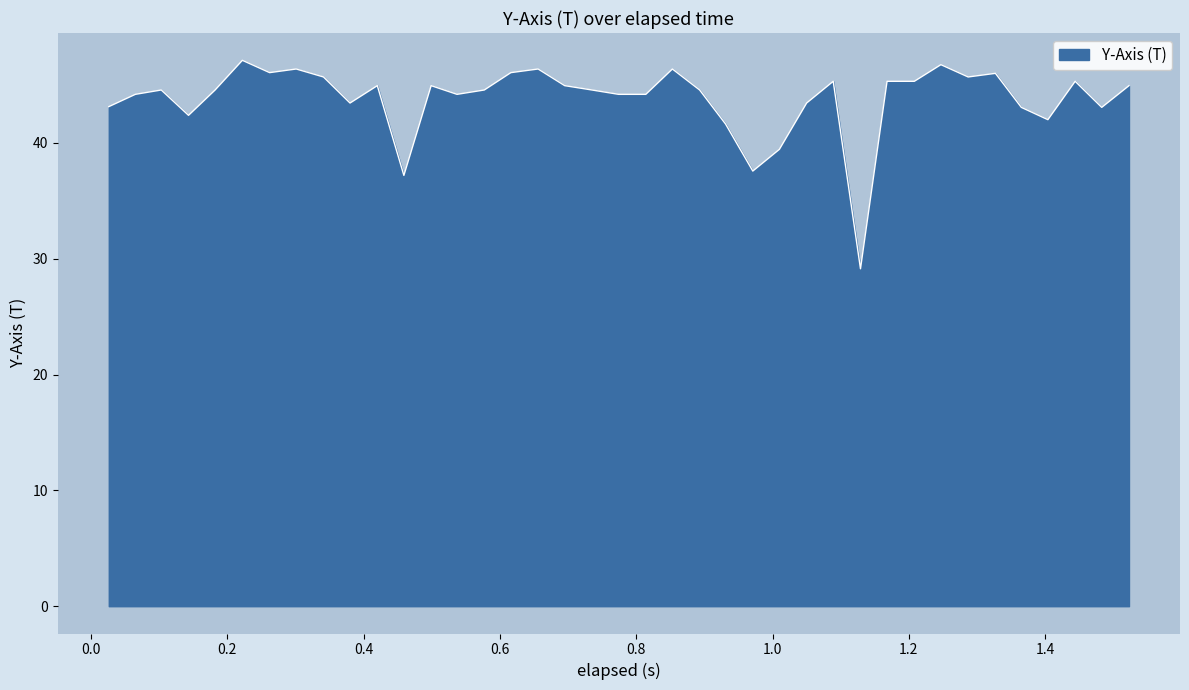

What is the difference between the maximum and minimum values?

18.0